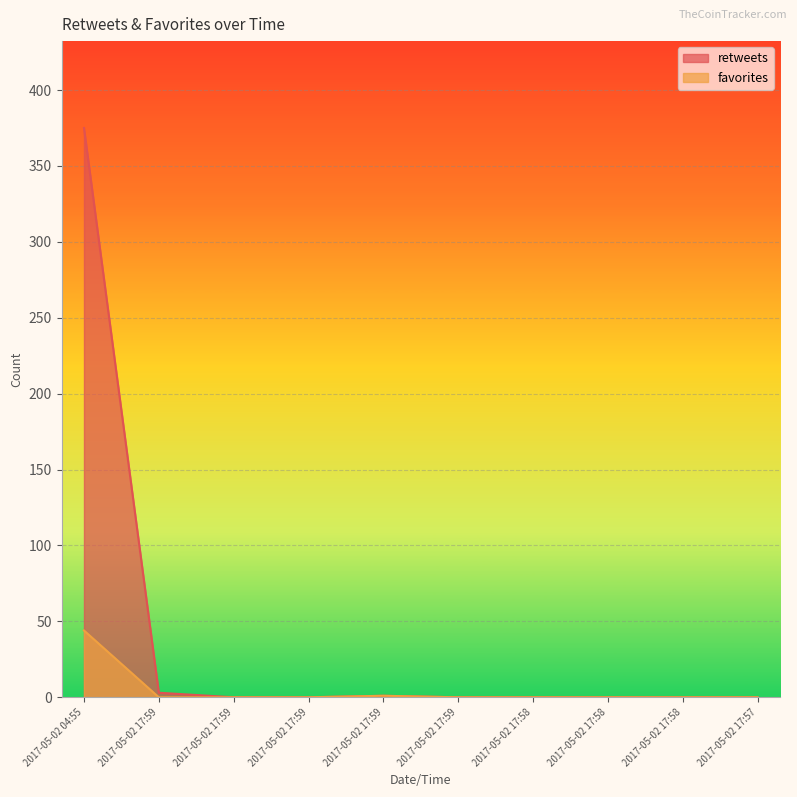

Reading right to left, extract all data points from this chart.

retweets: 0	0	0	0	0	1	0	0	3	375
favorites: 0	0	0	0	0	1	0	0	0	44